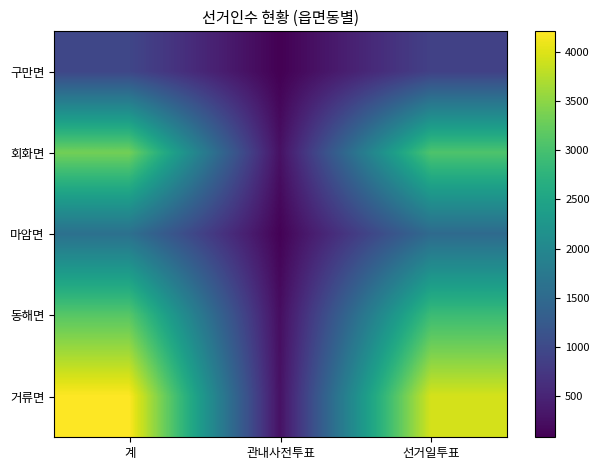

What is the spread (max minus min) of values at 관내사전투표?

186